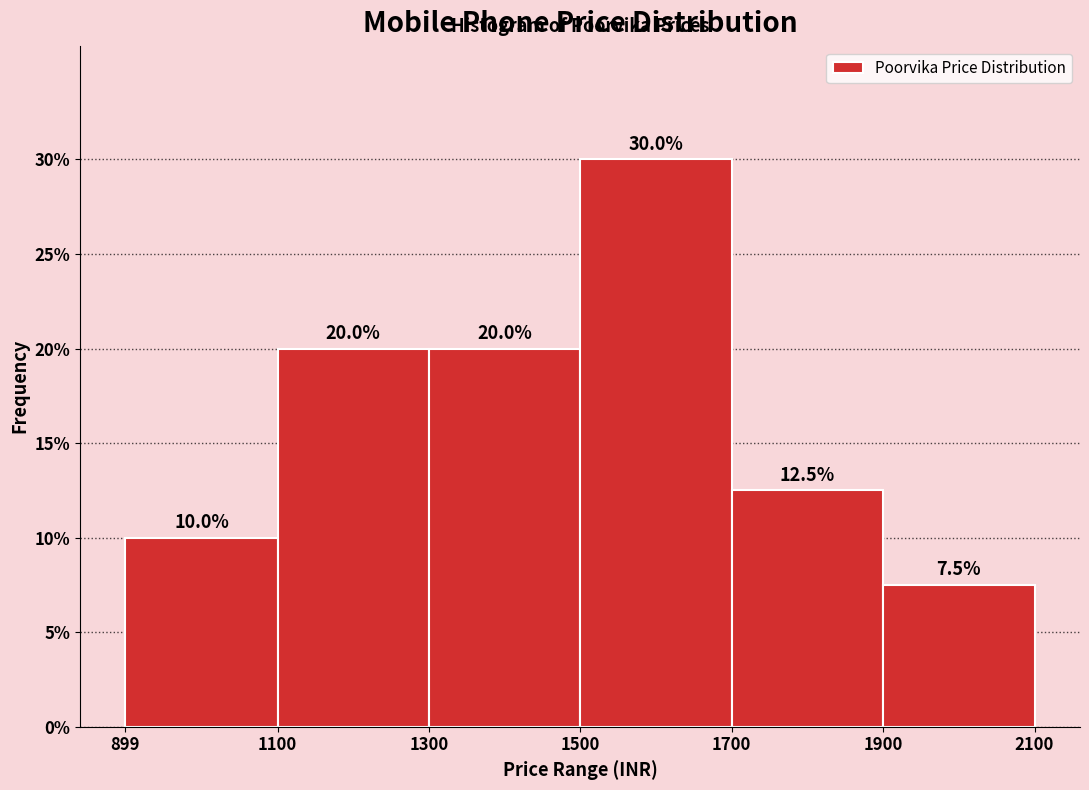

Reading left to right, transcribe this chart: for each bar, give the range it covers on the x-axis and its height.

899 to 1100: 10.0
1100 to 1300: 20.0
1300 to 1500: 20.0
1500 to 1700: 30.0
1700 to 1900: 12.5
1900 to 2100: 7.5